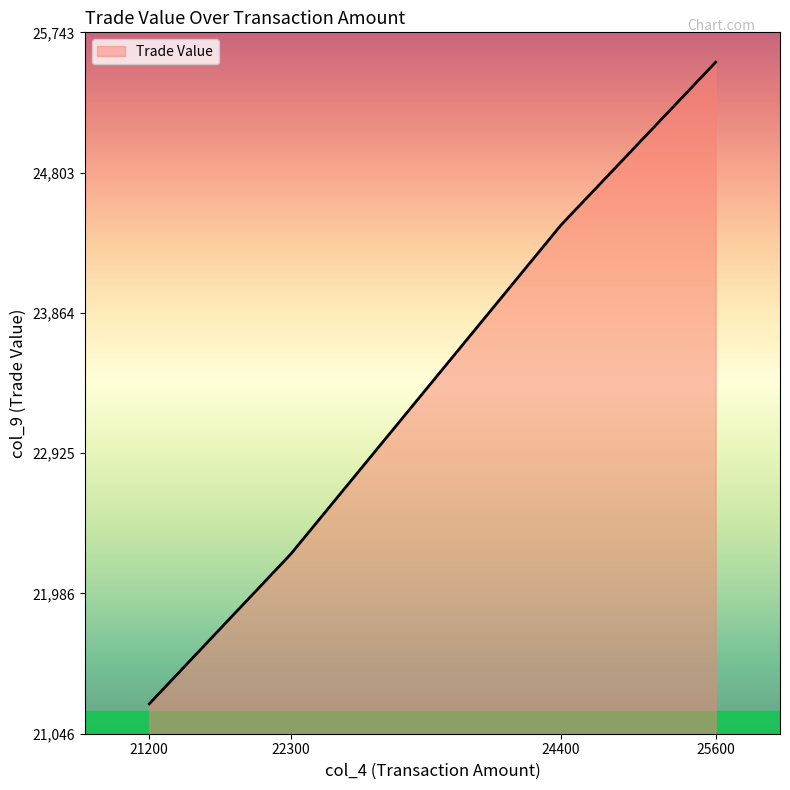

Where is the data nearest to the value 23395?

24400